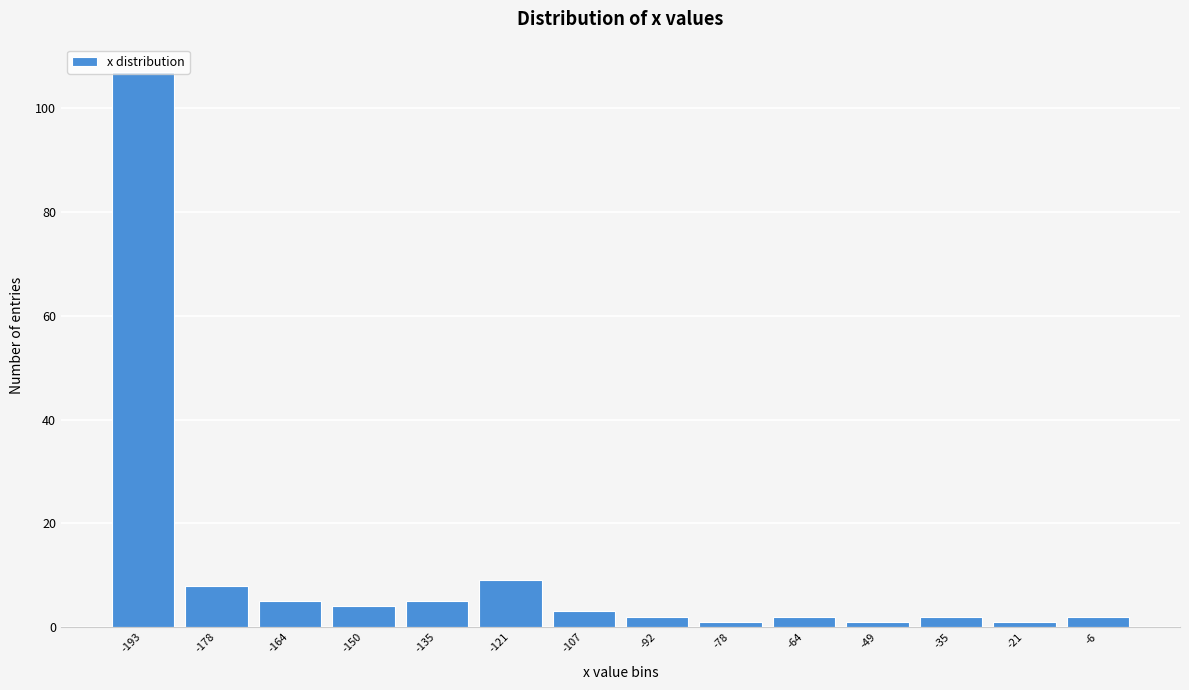

How tall is the bar that spans -14 to 2 on the x-axis? Neither the bar edges nor the heights are printed on the chart, so give them approximately, as read against the axes.

2